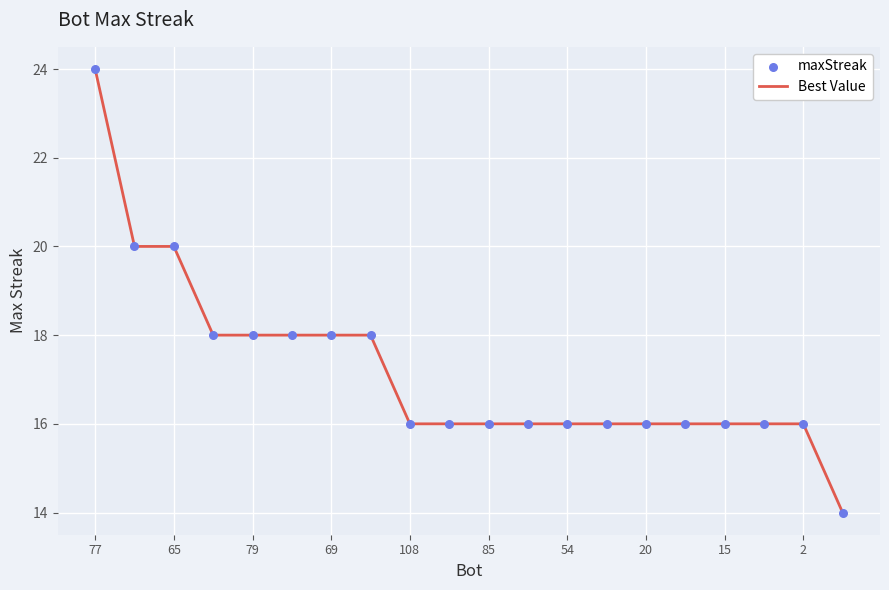

What is the greatest value displayed?

24